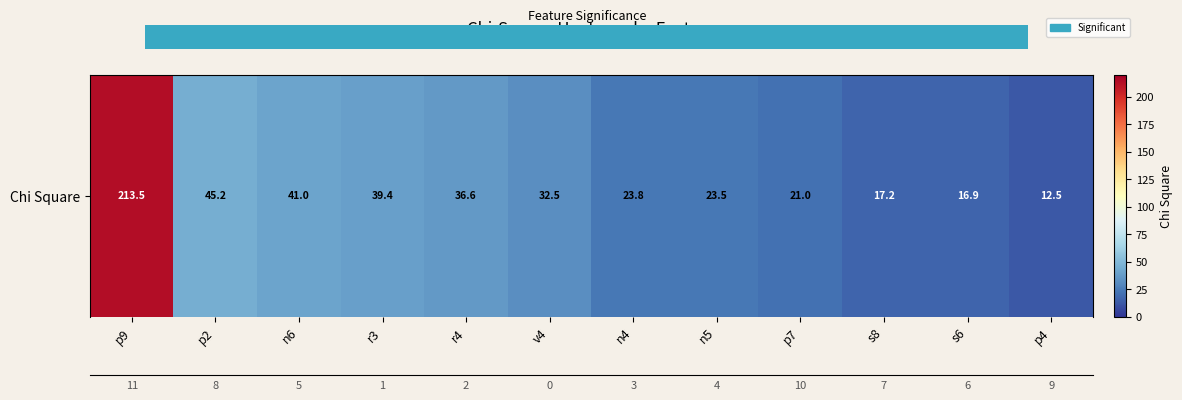

Is it true that the value at s8 is 17.2?

True